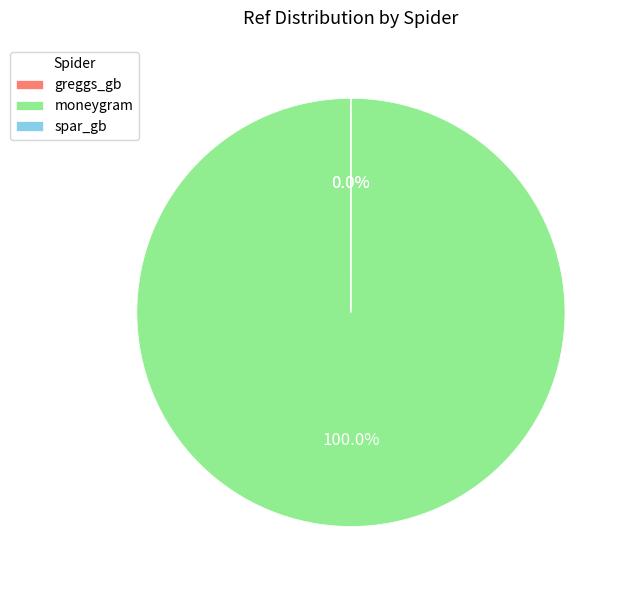

Which slice is the largest?

moneygram